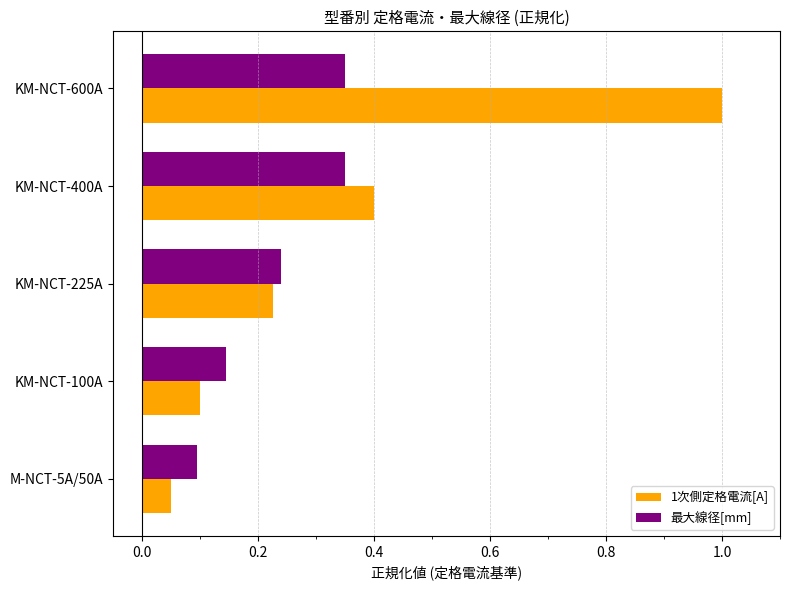

At which label is 最大線径[mm] closest to 0?

M-NCT-5A/50A